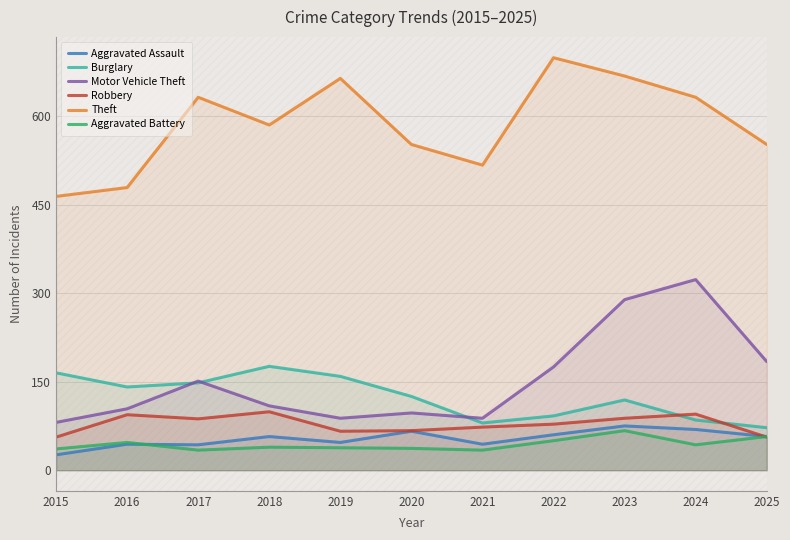

How many interior local valleys does the Theft series have?

2